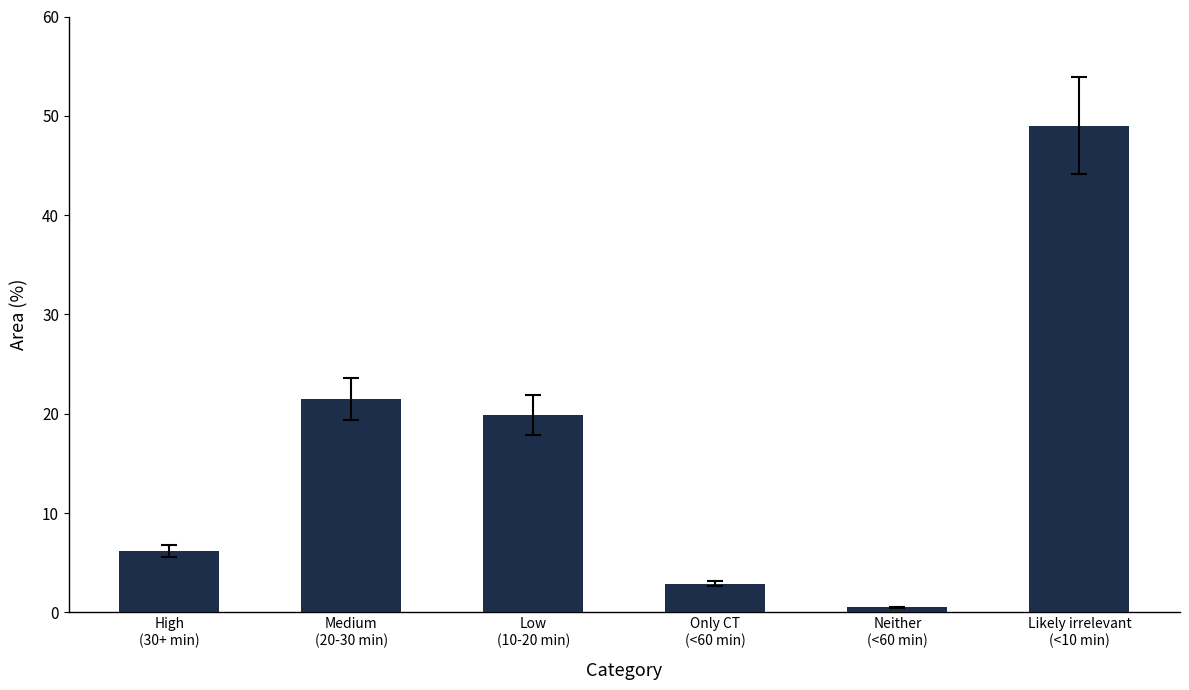

What is the sum of the values at Medium
(20-30 min) and Neither
(<60 min)?

22.0